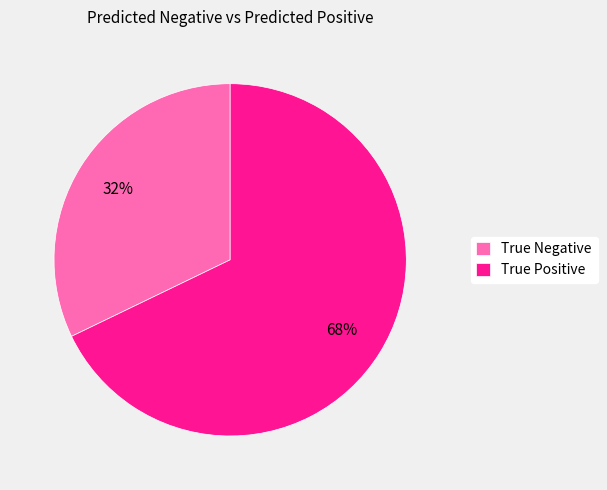

Do True Positive and True Negative together represent more than half of the pie?

Yes